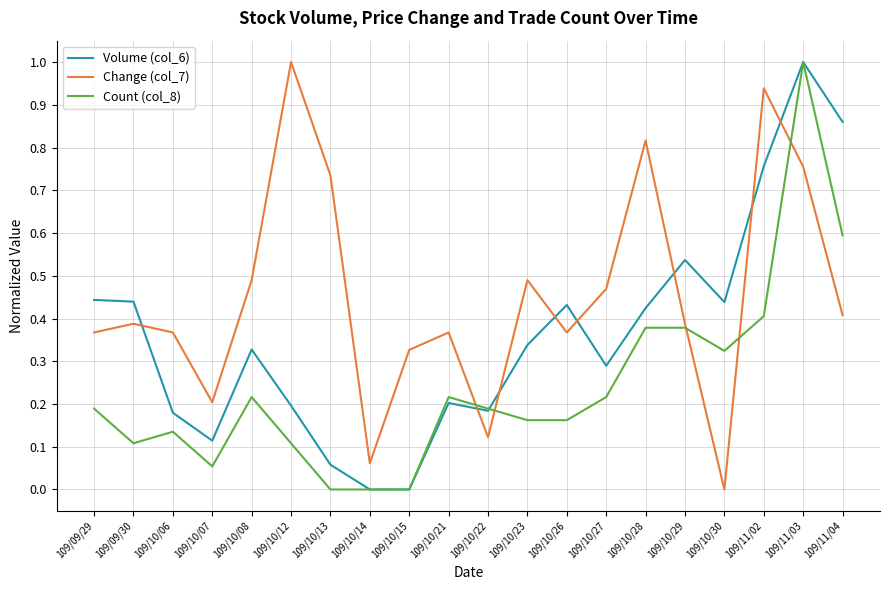

Count the number of data series in this chart.

3